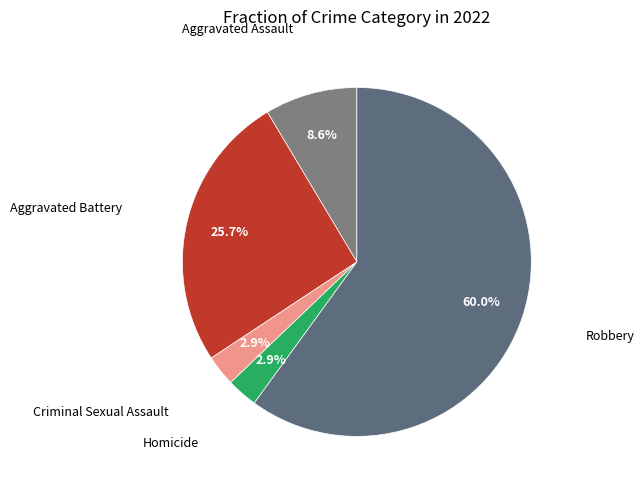

To the nearest percent, what is the difference between the largest and smallest slice percentages?

57%